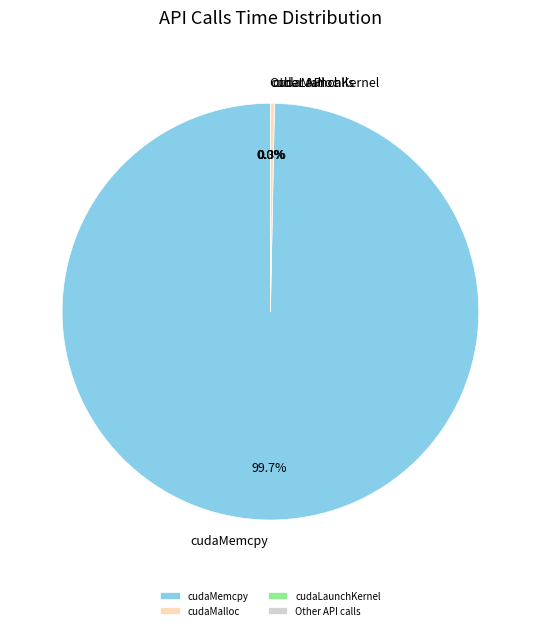

Does cudaMalloc account for over 50% of the chart?

No